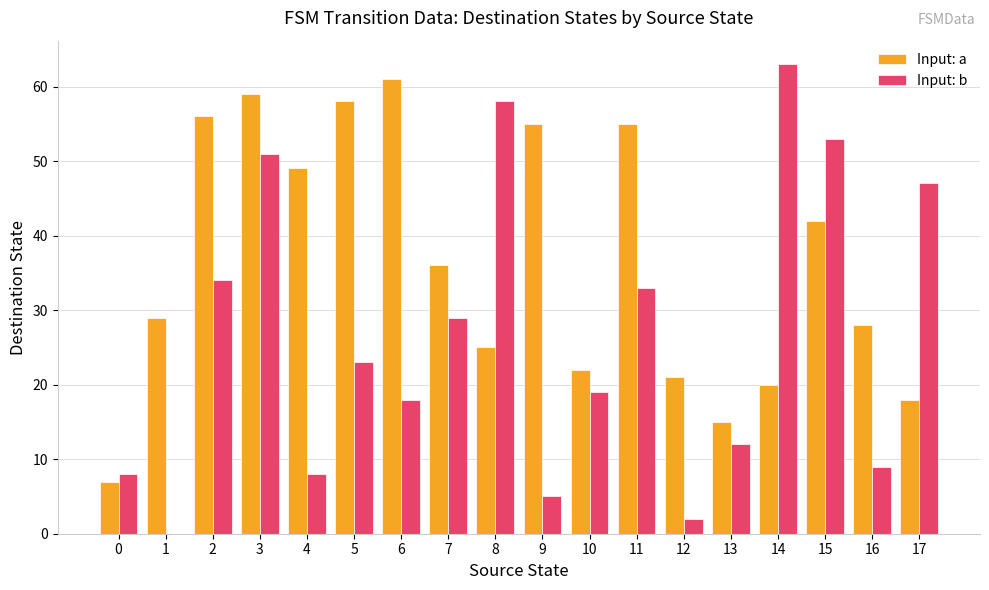

Reading right to left, what are all the values shown in this chart?

Input: a: 17=18	16=28	15=42	14=20	13=15	12=21	11=55	10=22	9=55	8=25	7=36	6=61	5=58	4=49	3=59	2=56	1=29	0=7
Input: b: 17=47	16=9	15=53	14=63	13=12	12=2	11=33	10=19	9=5	8=58	7=29	6=18	5=23	4=8	3=51	2=34	1=0	0=8